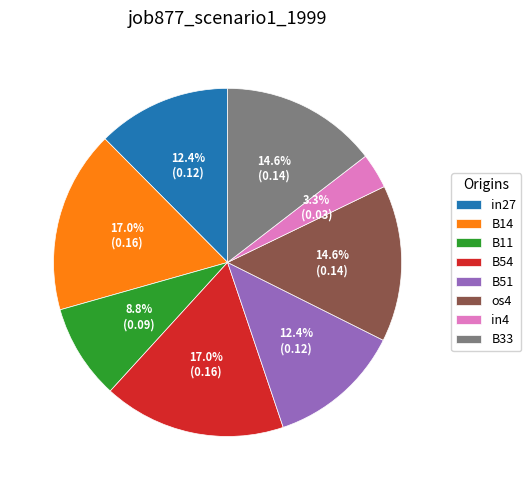

Which slice is the smallest?

in4